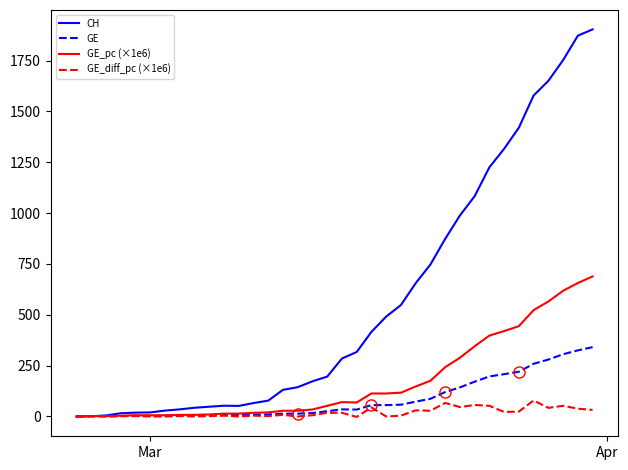

What are all the series names shown in the legend?

CH, GE, GE_pc (×1e6), GE_diff_pc (×1e6)